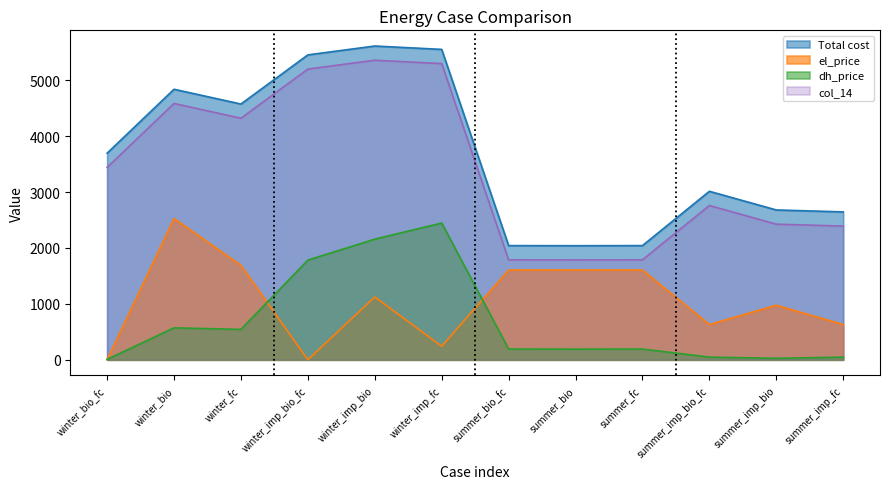

At how many categories does at least one series exceed 4620?

4